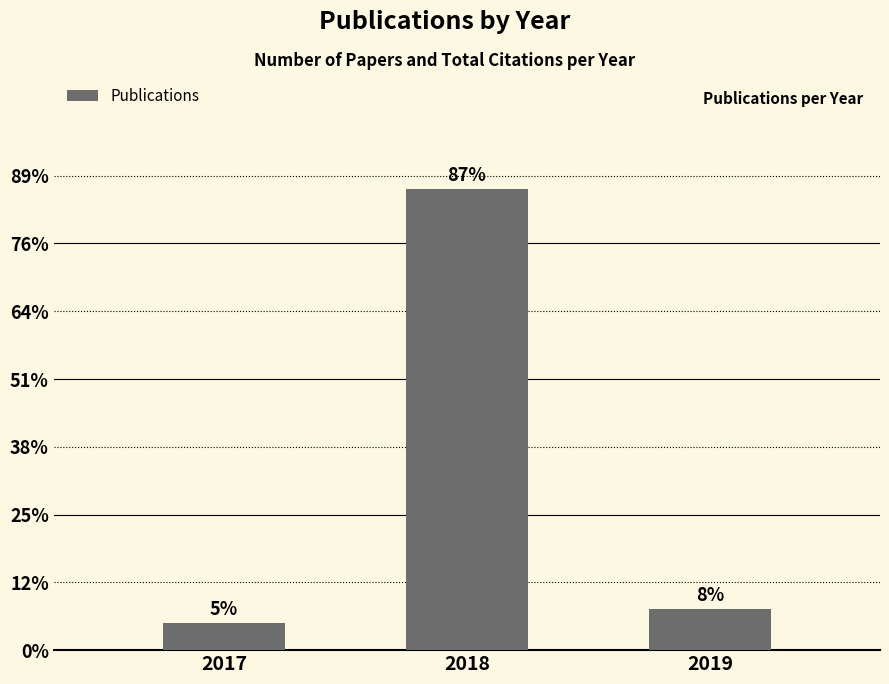

The chart shows a value of 4 at 2019. True or false?

False